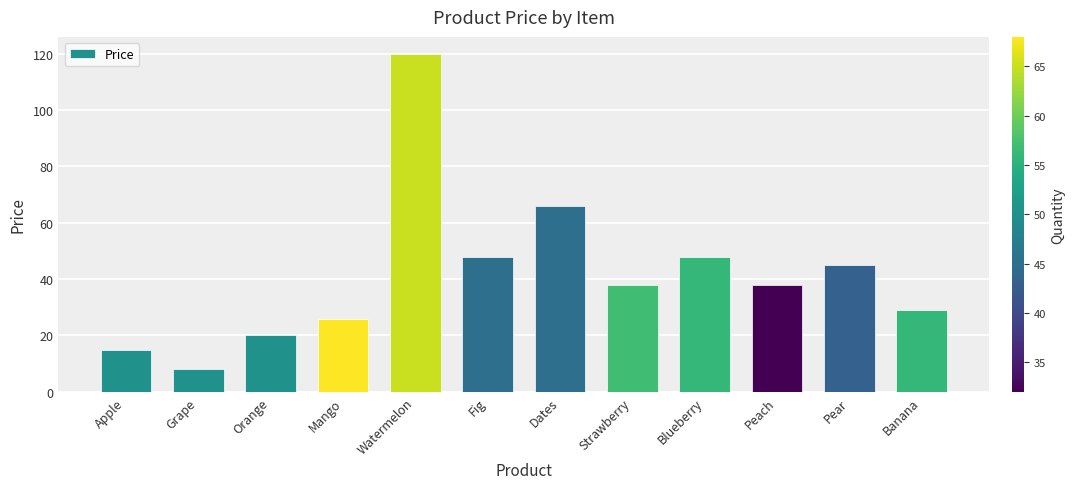

What is the value of the 6th bar from the left?

48